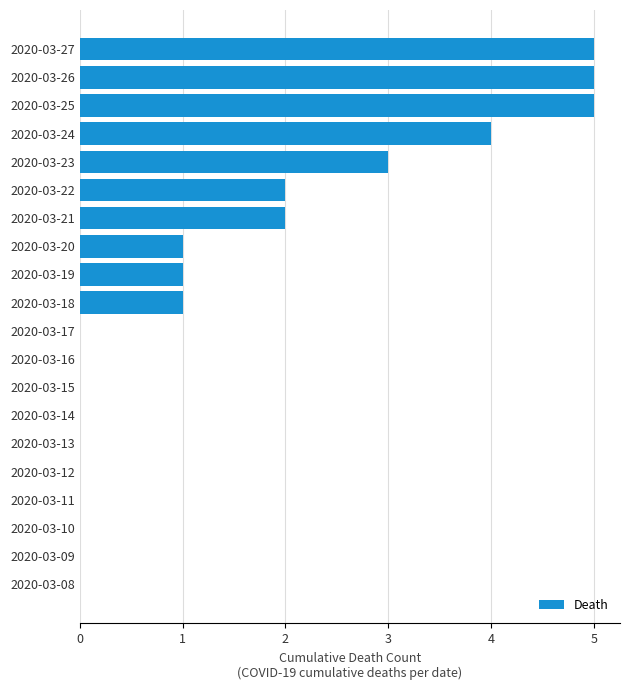

The chart shows a value of 1 at 2020-03-20. True or false?

True